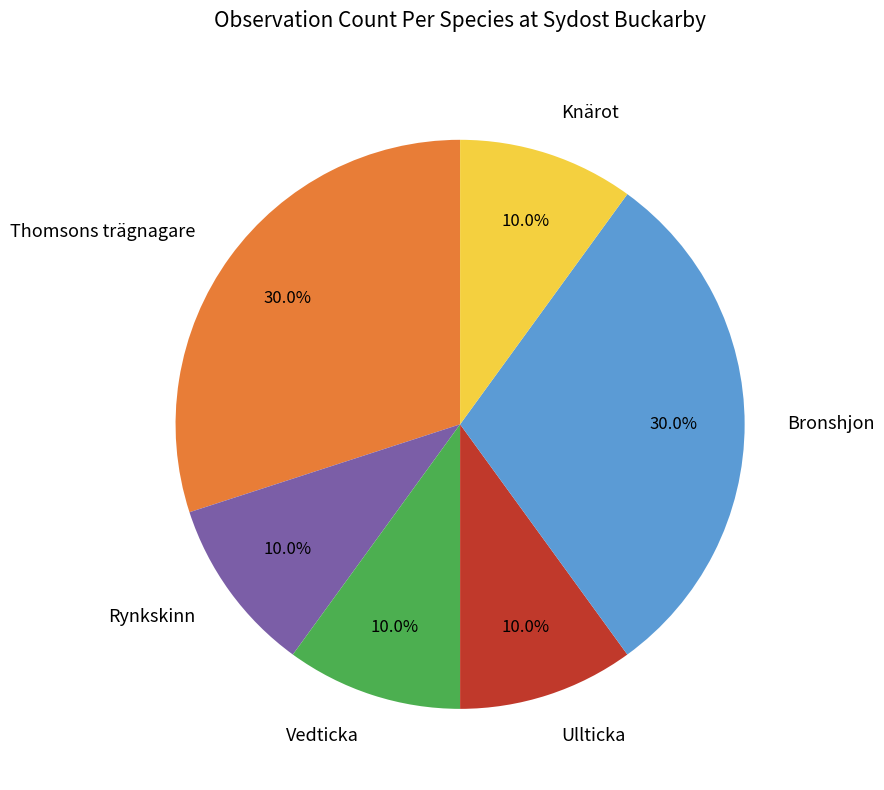

What is the ratio of the value at Thomsons trägnagare to the value at Vedticka?

3.0